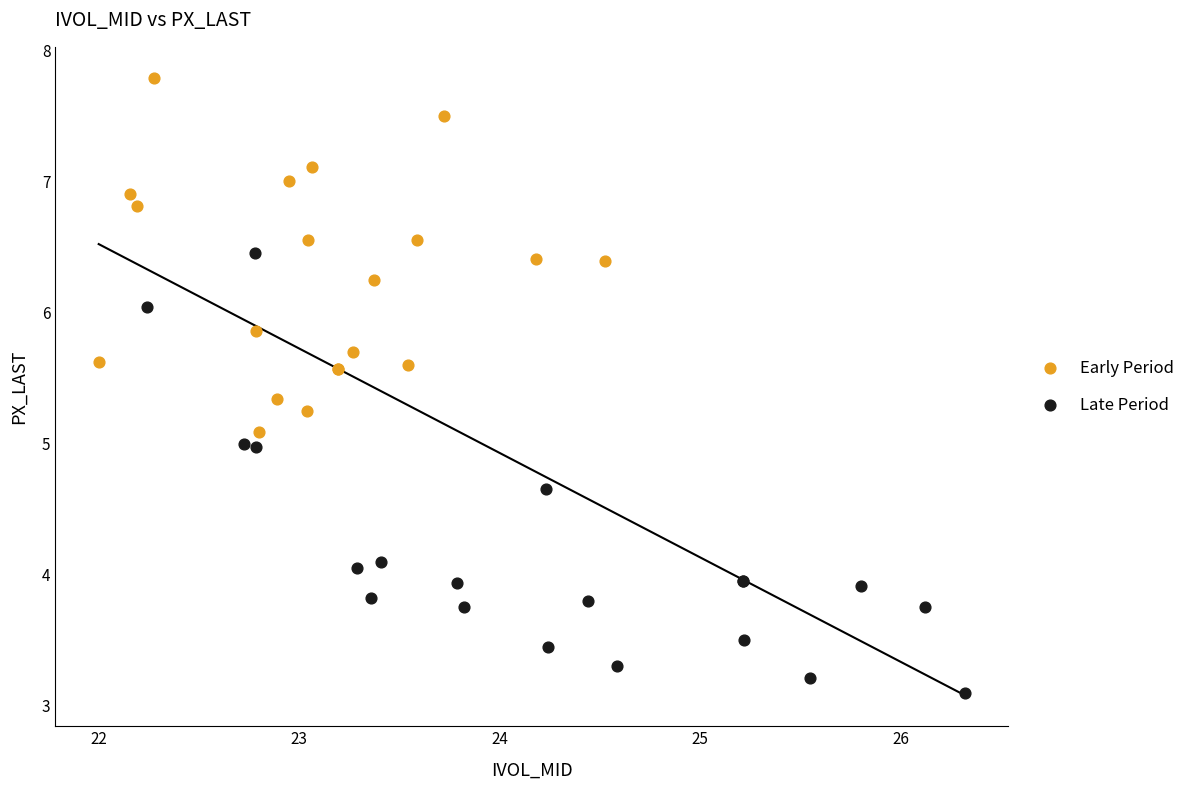

Which series reaches the minimum Y coordinate?

Late Period